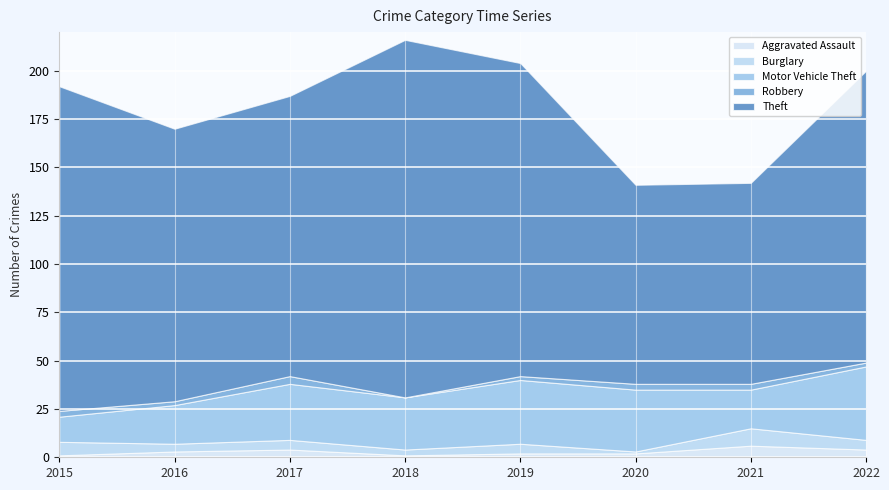

Rank the categories by Theft value from highest to lowest.

2018, 2015, 2019, 2022, 2017, 2016, 2021, 2020